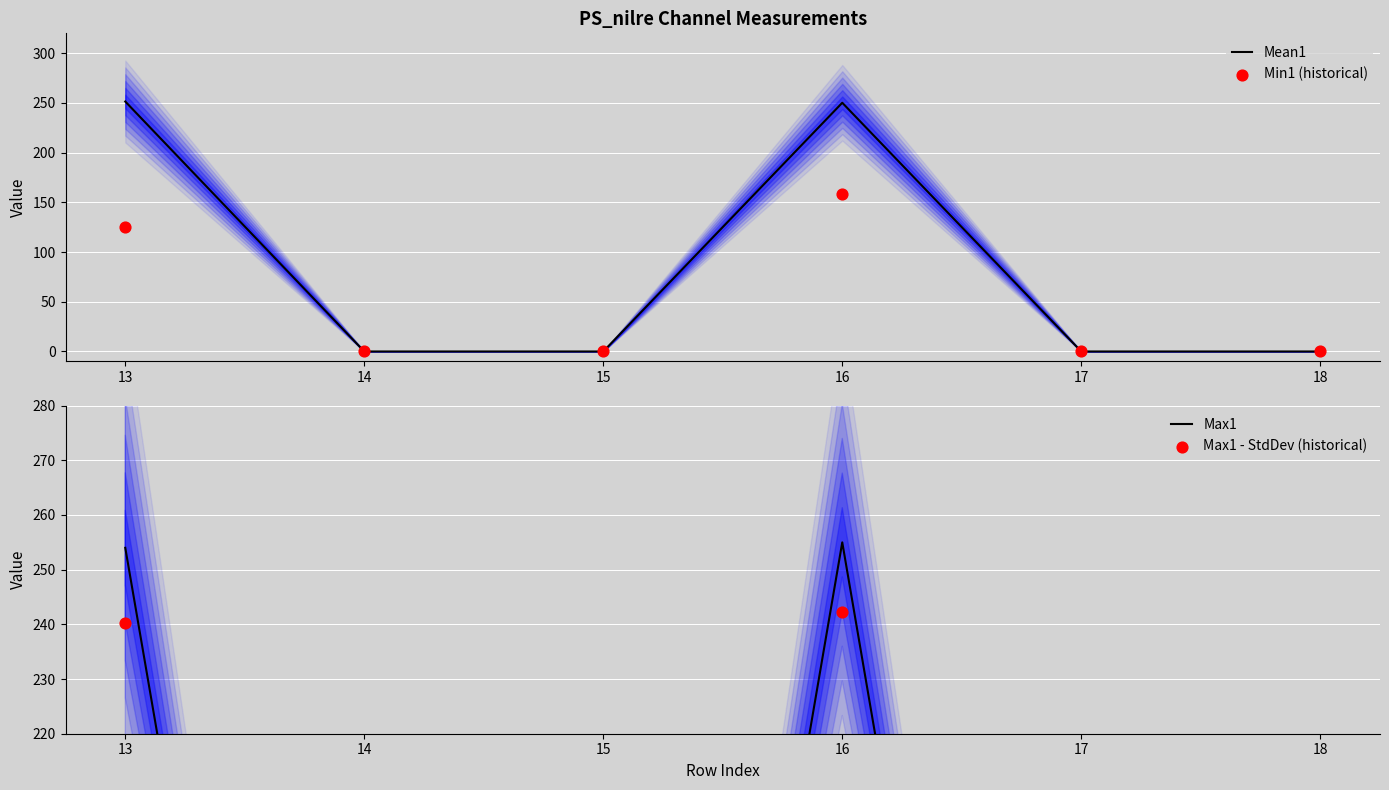

Is the value of Mean1 at 18 greater than the value of Max1 - StdDev (historical) at 16?

No